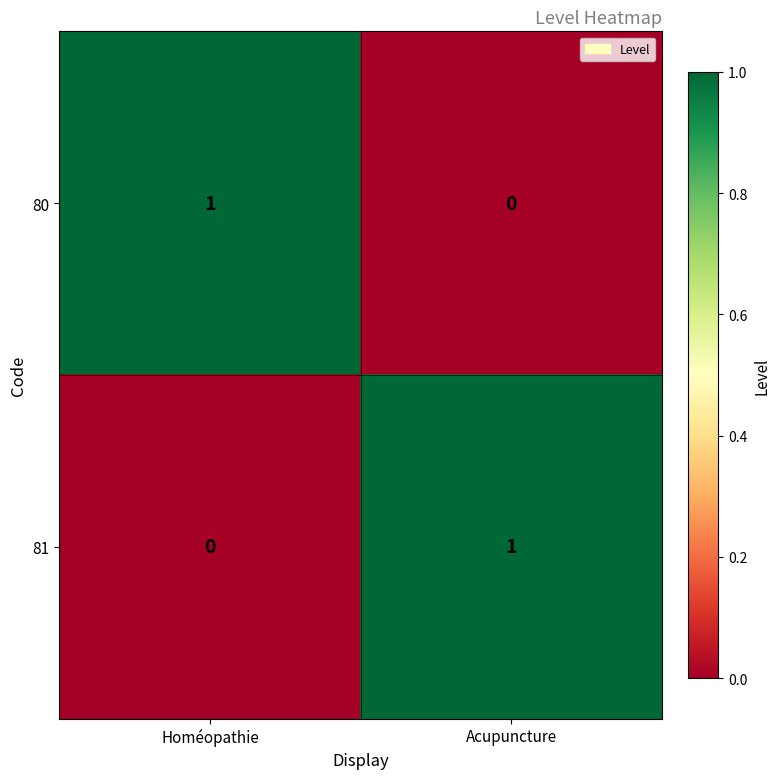

Is the value of 80 at Homéopathie greater than the value of 81 at Homéopathie?

Yes